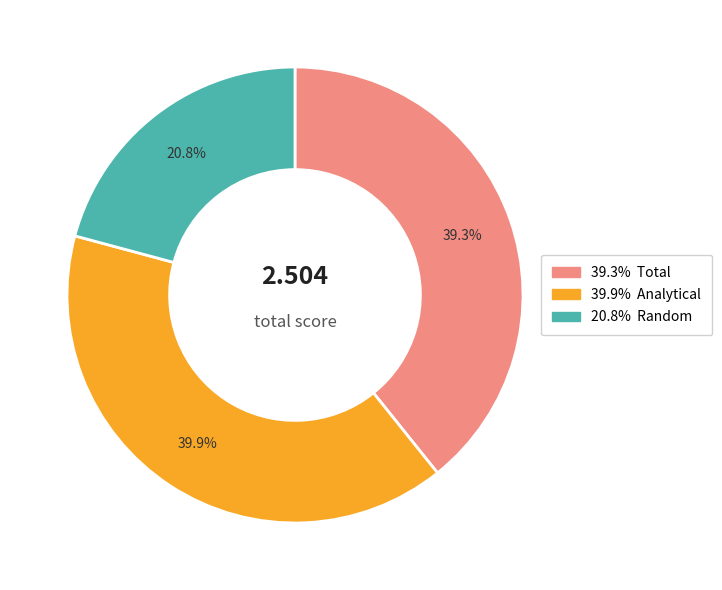

Is there any slice that represents more than half of the pie?

No